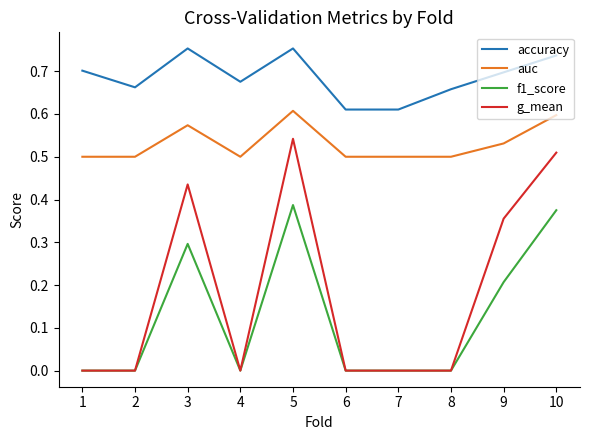

Which series has the largest total across all categories?

accuracy